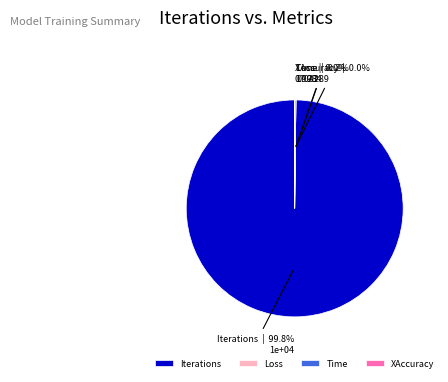

Which slice is the largest?

Iterations